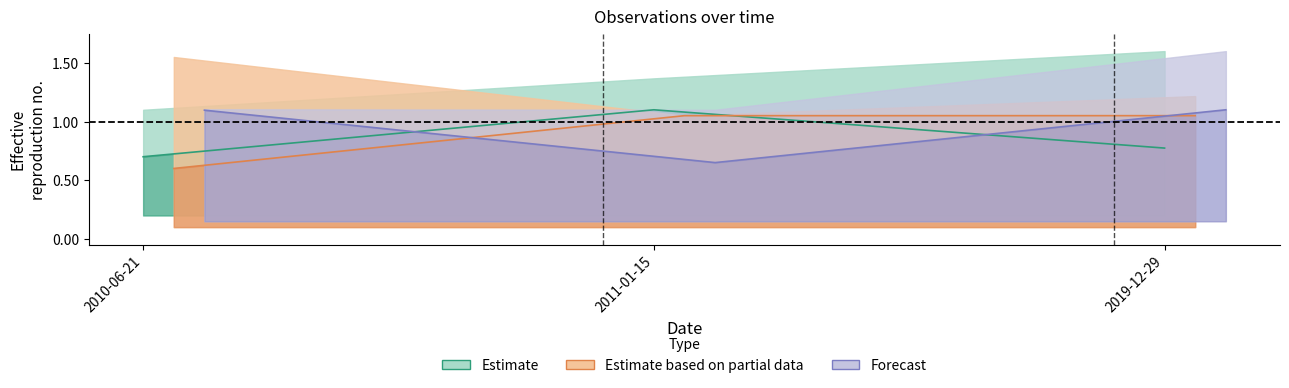

Does the chart display data point markers on the line(s)?

No